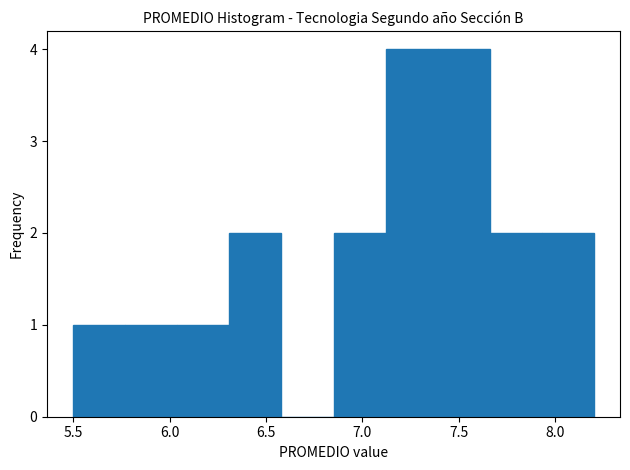

What is the height of the bar covering 7.93 to 8.20 on the x-axis? Neither the bar edges nor the heights are printed on the chart, so give them approximately, as read against the axes.

2